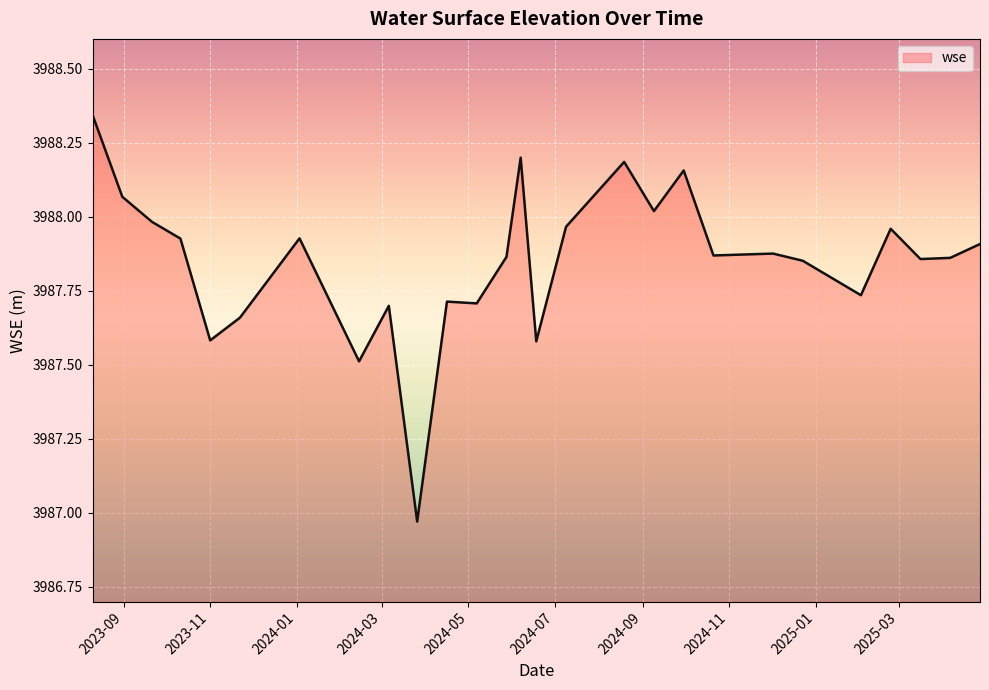

What is the difference between the maximum and minimum values?

1.4